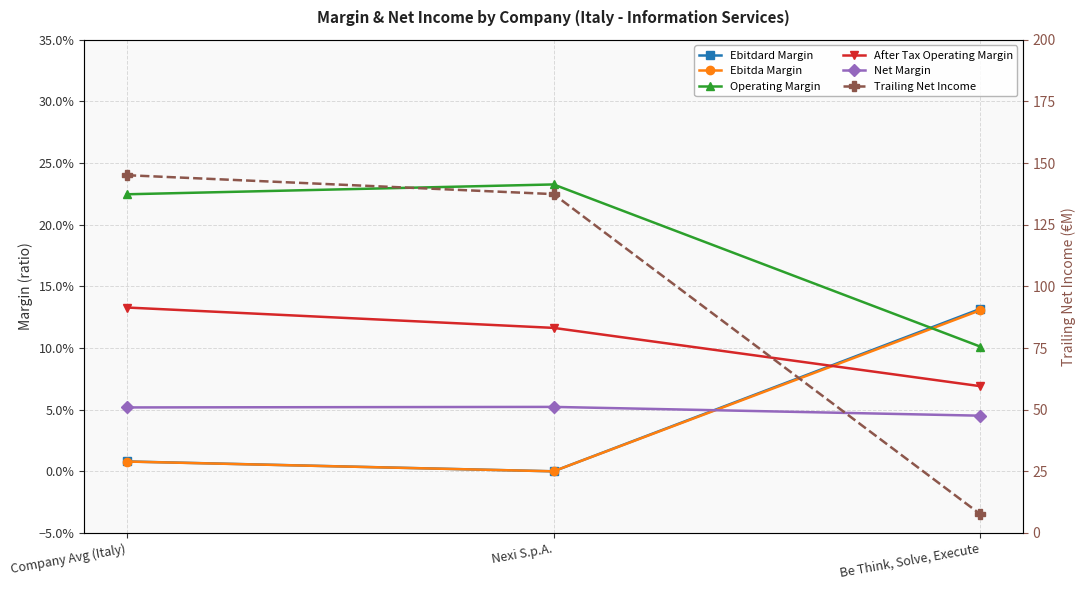

Reading right to left, transcribe all the data shown in this chart.

Ebitdard Margin: 0.1	0.0	0.0
Ebitda Margin: 0.1	0.0	0.0
Operating Margin: 0.1	0.2	0.2
After Tax Operating Margin: 0.1	0.1	0.1
Net Margin: 0.0	0.1	0.1
Trailing Net Income: 7.7	137.4	145.1